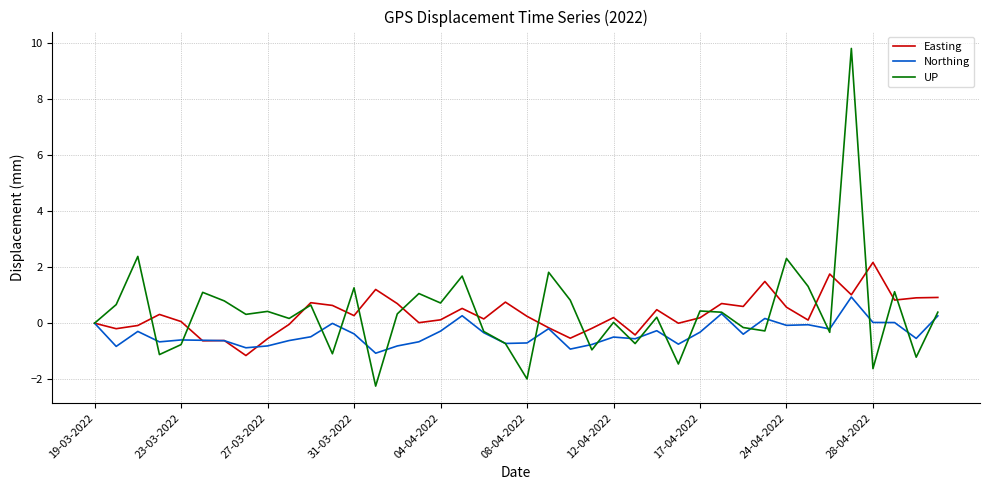

What is the minimum value for Northing?

-1.1